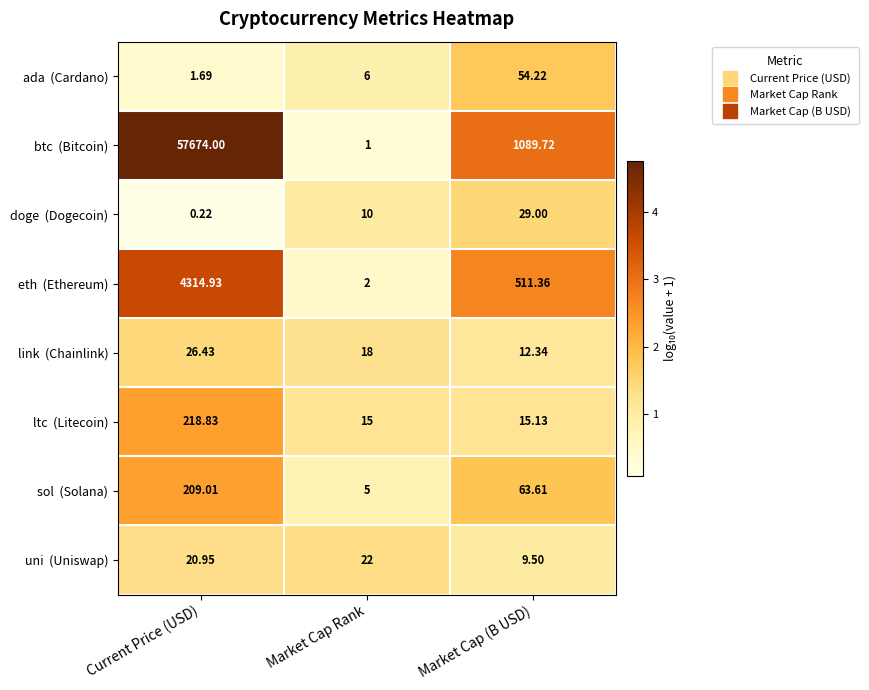

At which category is the sum across all series the highest?

Current Price (USD)